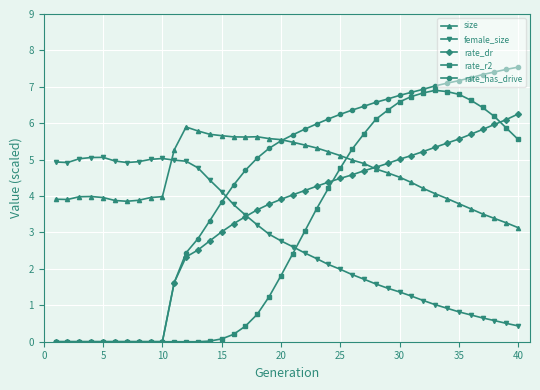

What is the value of the rate_r2 point at the 28th from the left?

6.1